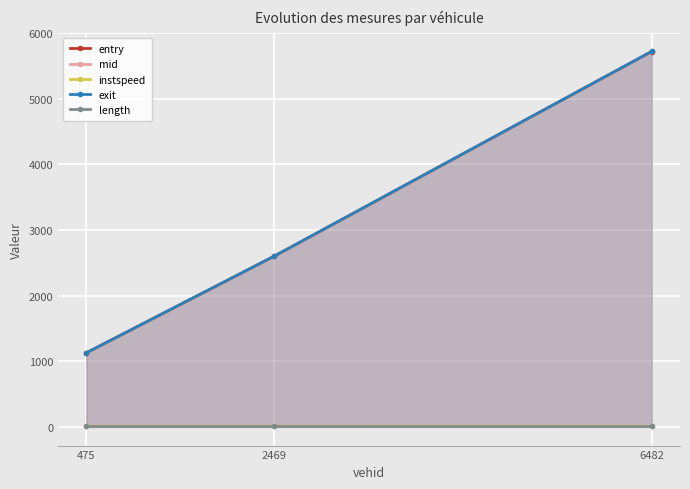

What are all the series names shown in the legend?

entry, mid, instspeed, exit, length